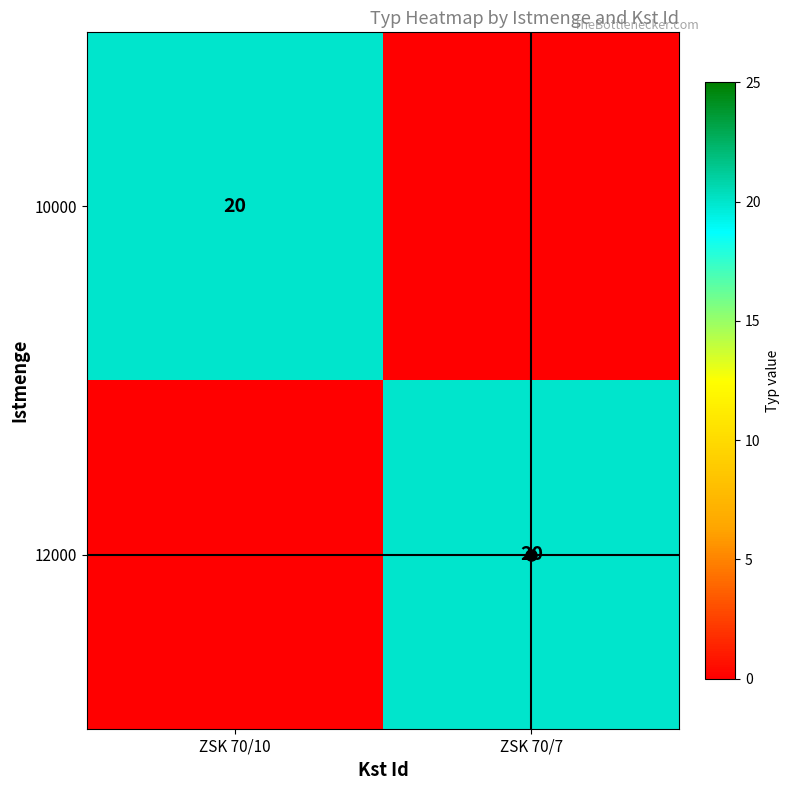

The 10000 series shows 31 at ZSK 70/10. True or false?

False